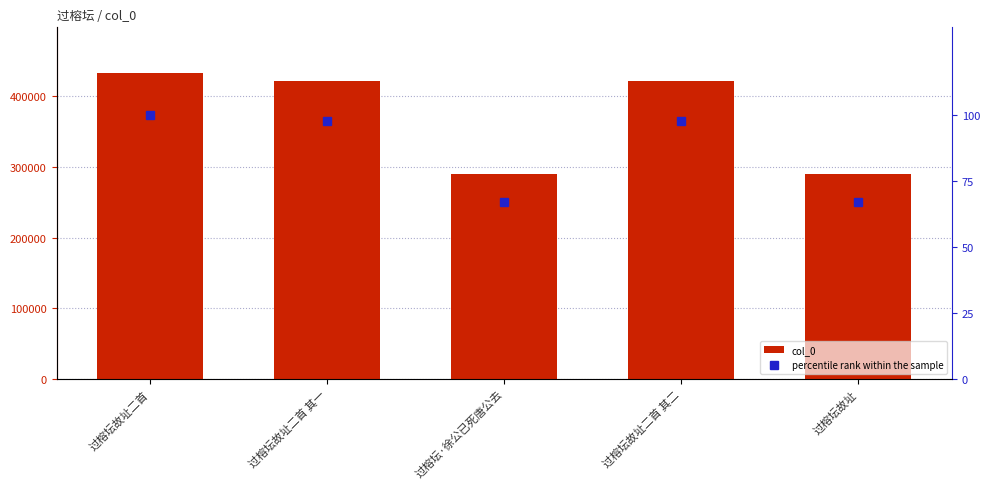

Which series has the largest total across all categories?

col_0